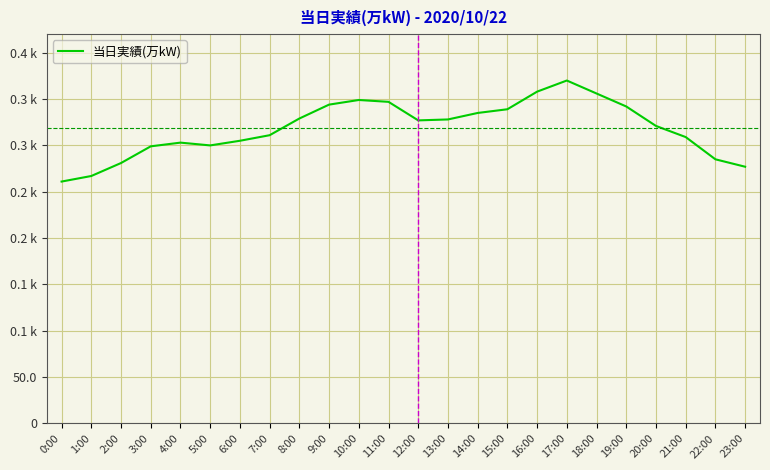

List the labels in order of value, smallest first.

0:00, 1:00, 23:00, 2:00, 22:00, 3:00, 5:00, 4:00, 6:00, 21:00, 7:00, 20:00, 12:00, 13:00, 8:00, 14:00, 15:00, 19:00, 9:00, 11:00, 10:00, 18:00, 16:00, 17:00